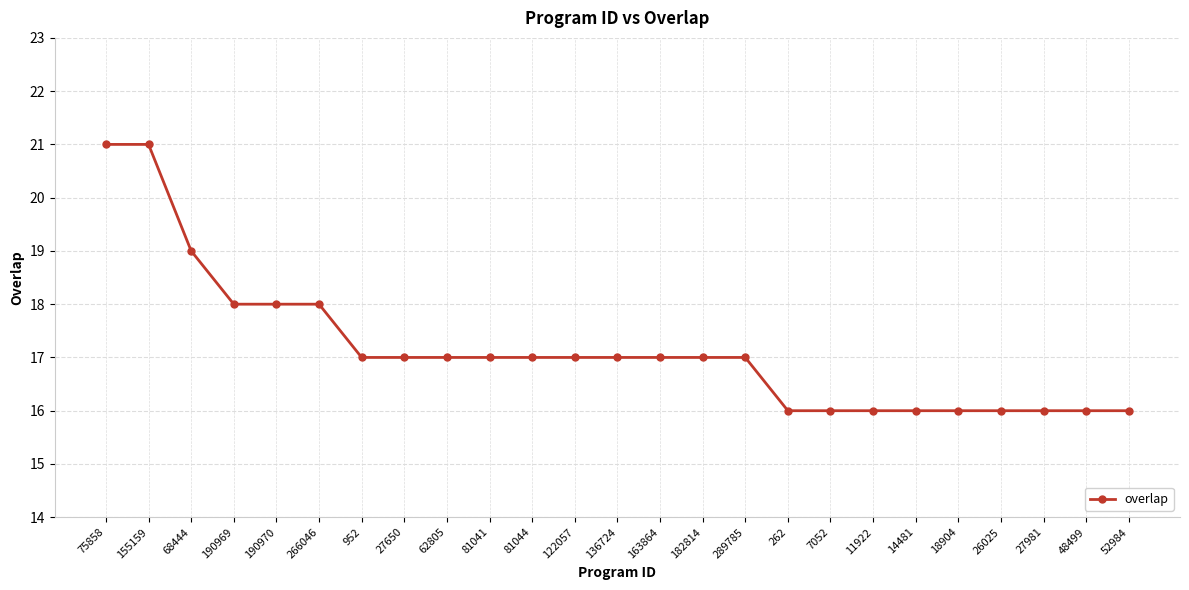

Approximately how many times larger is the value at 18904 compared to 27650?

0.9